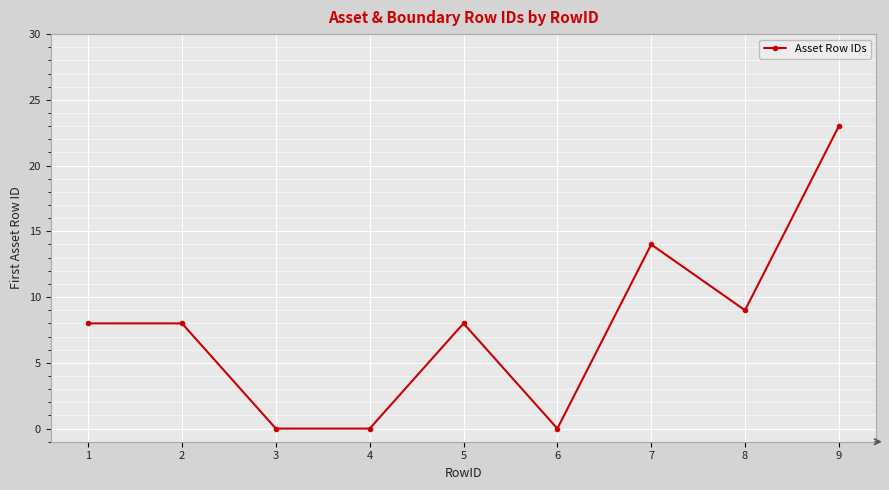

At which label is the value closest to 11?

8